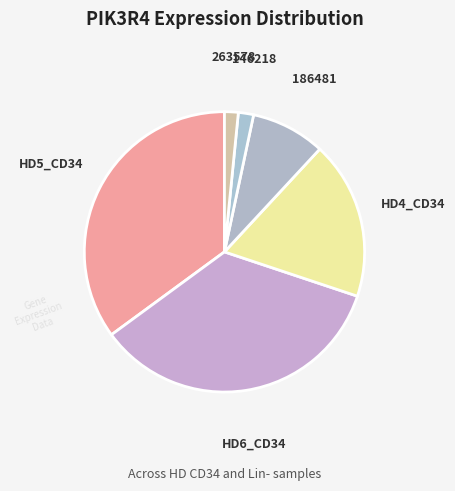

How many segments does this pie chart have?

6